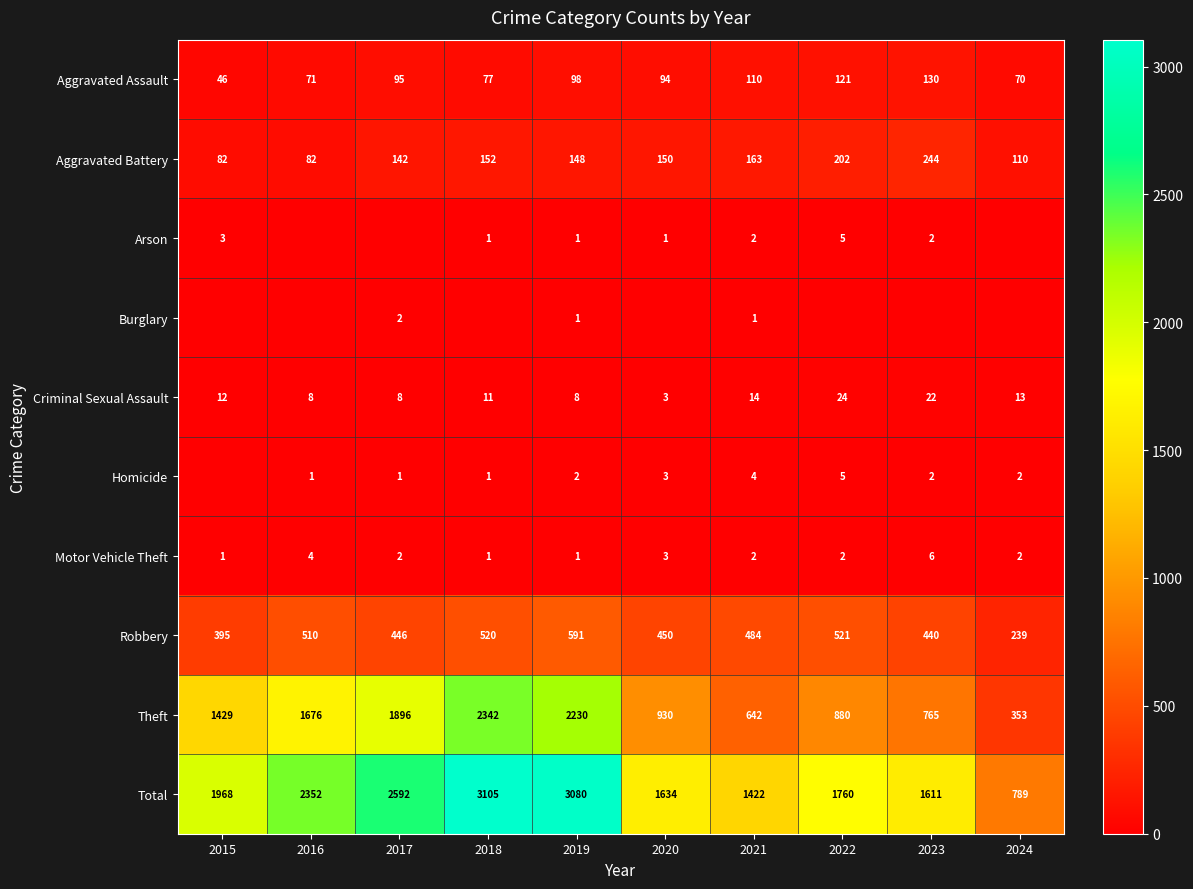

At how many categories does at least one series exceed 2690?

2